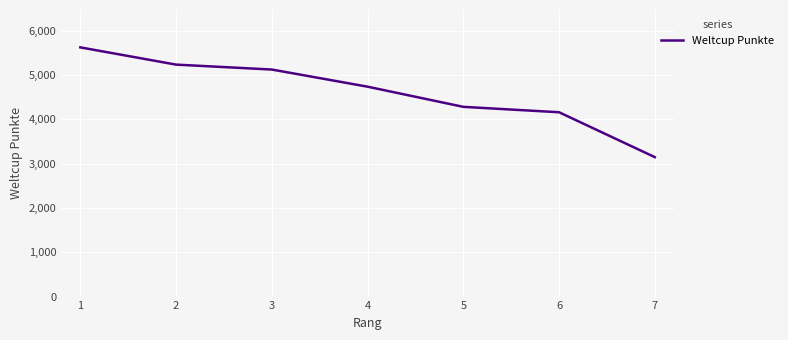

What is the change in value from 3 to 6?

-964